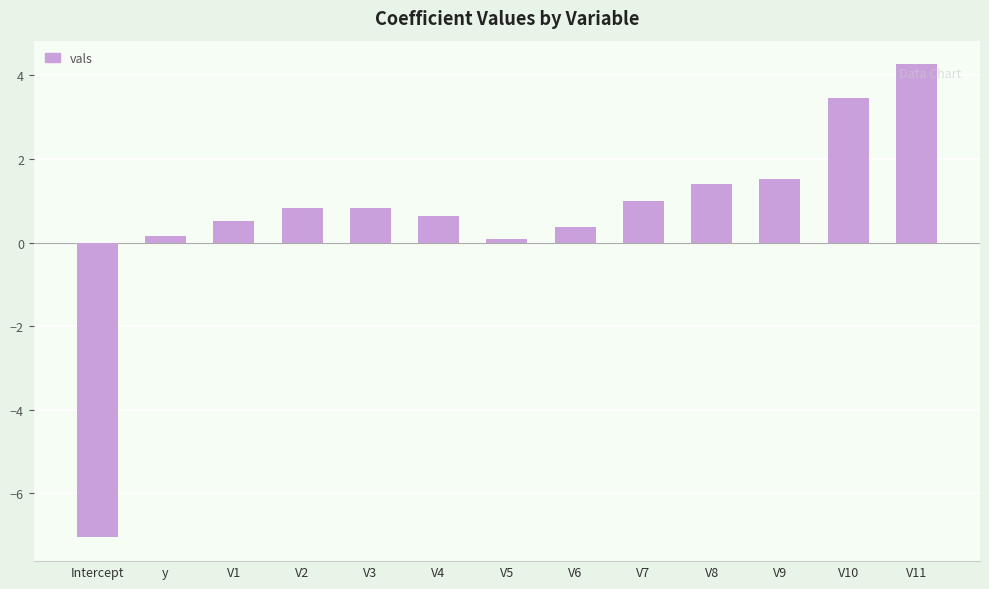

Are the bars grouped side by side (vs. stacked)?

No